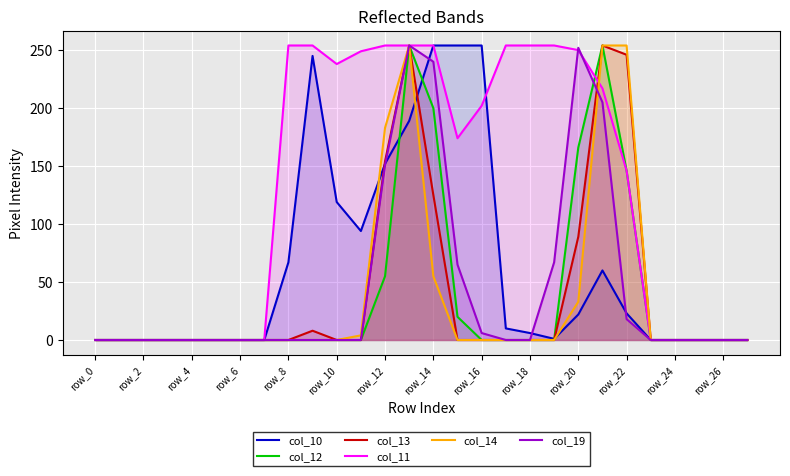

Which series has the largest range (max minus min)?

col_10